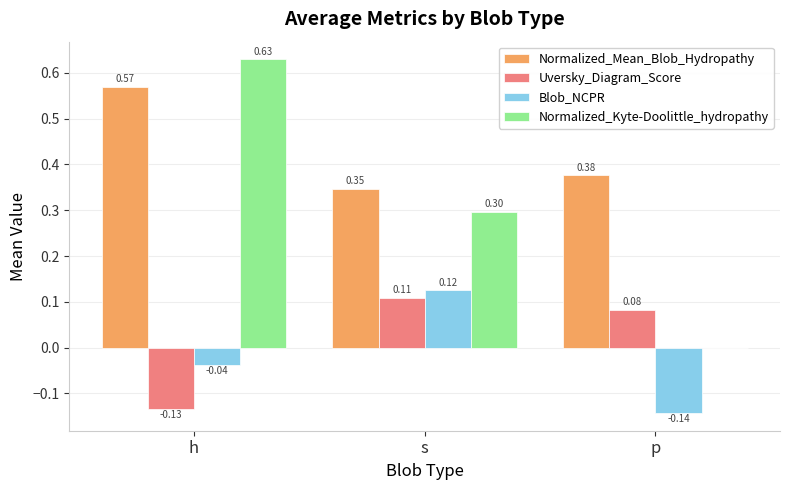

What are all the series names shown in the legend?

Normalized_Mean_Blob_Hydropathy, Uversky_Diagram_Score, Blob_NCPR, Normalized_Kyte-Doolittle_hydropathy